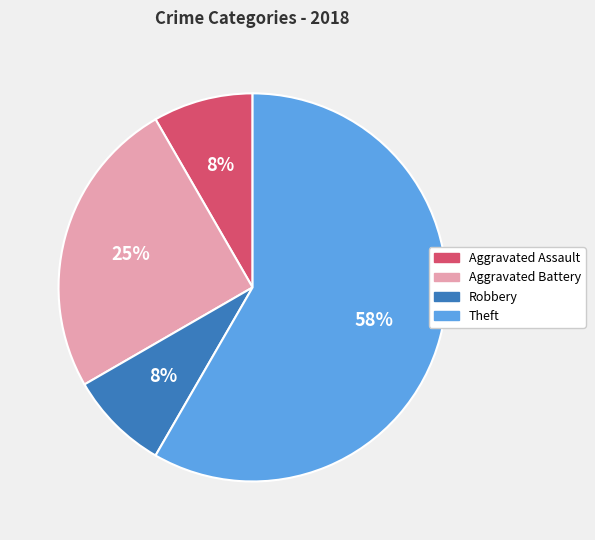

True or false: Robbery accounts for 8% of the total.

True